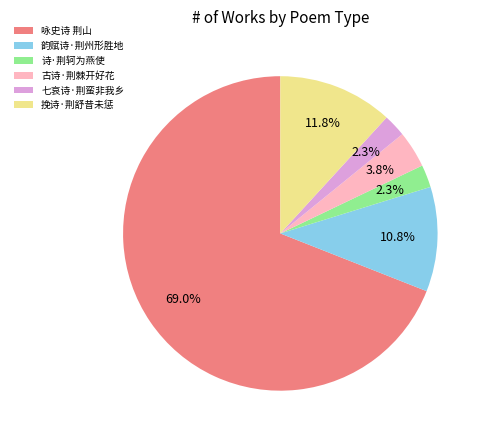

Which slice represents more than half of the pie?

咏史诗 荆山